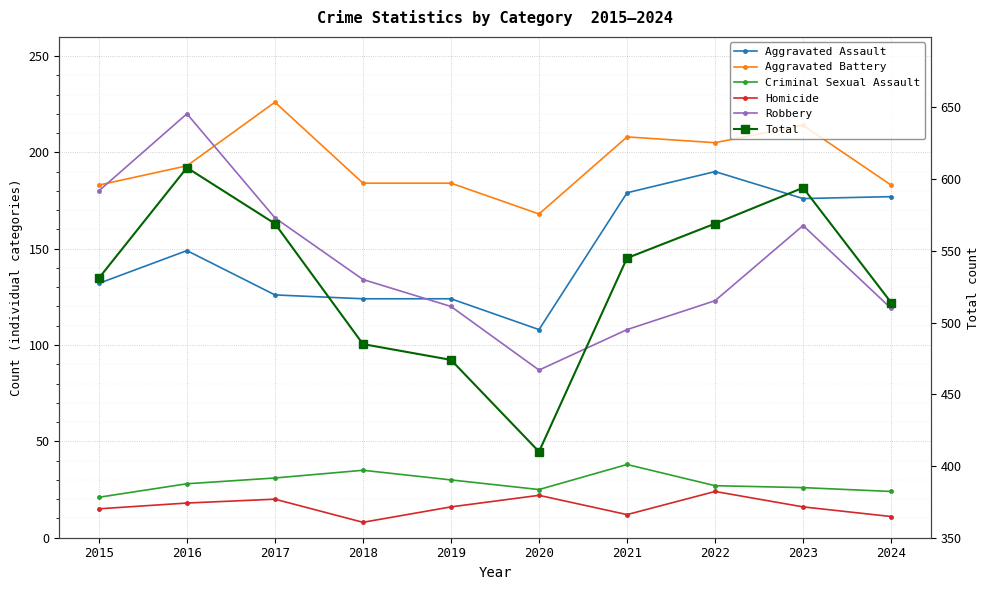

Does the chart display data point markers on the line(s)?

Yes